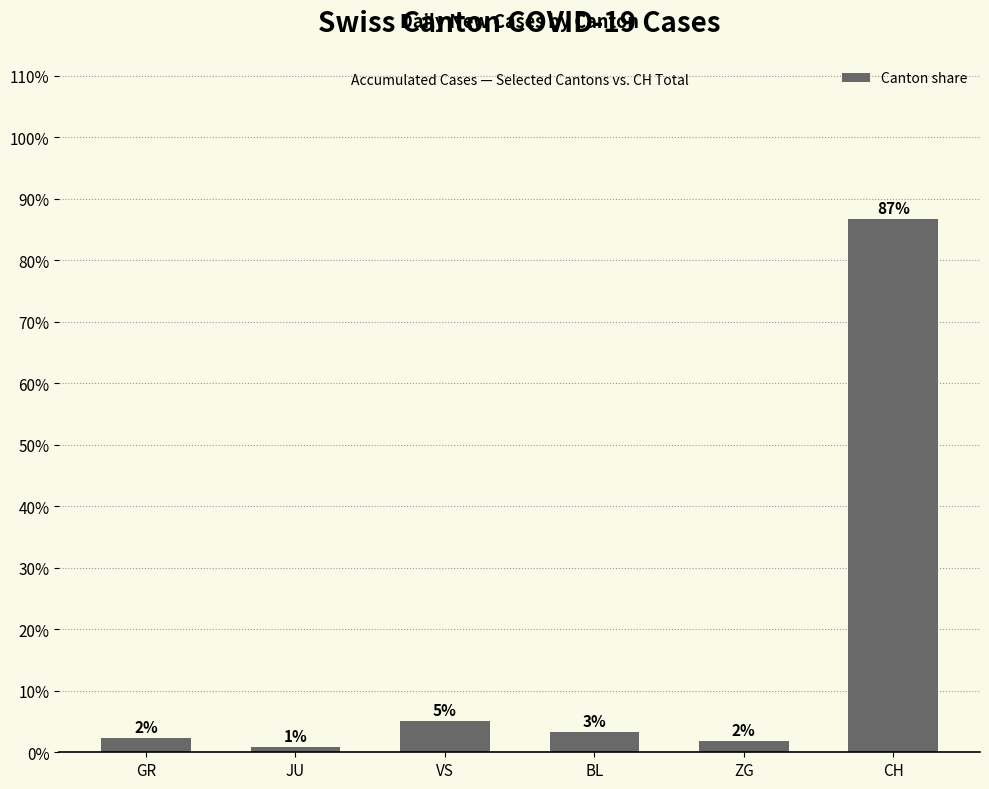

Are the bars horizontal?

No